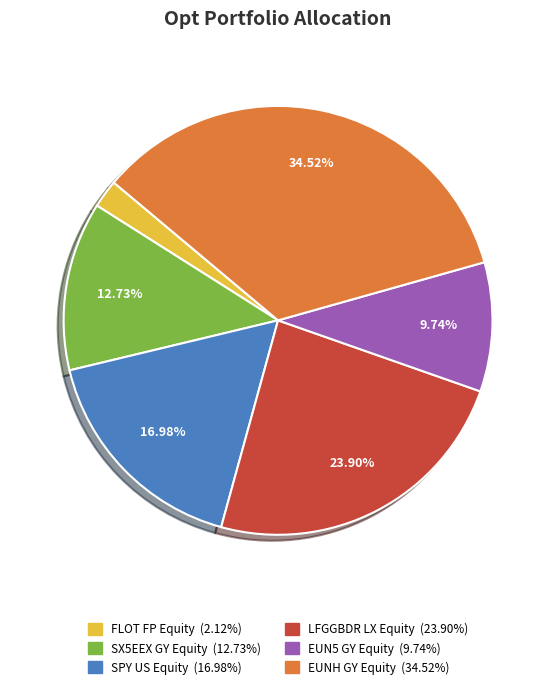

What portion of the pie excludes SPY US Equity?

83.0%